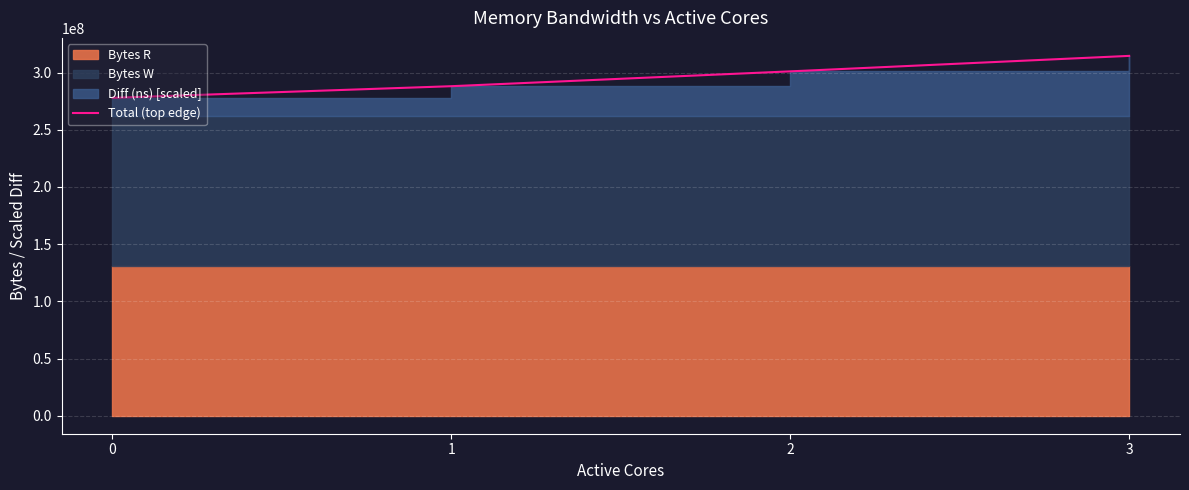

Rank the categories by value from lowest to highest.

0, 1, 2, 3